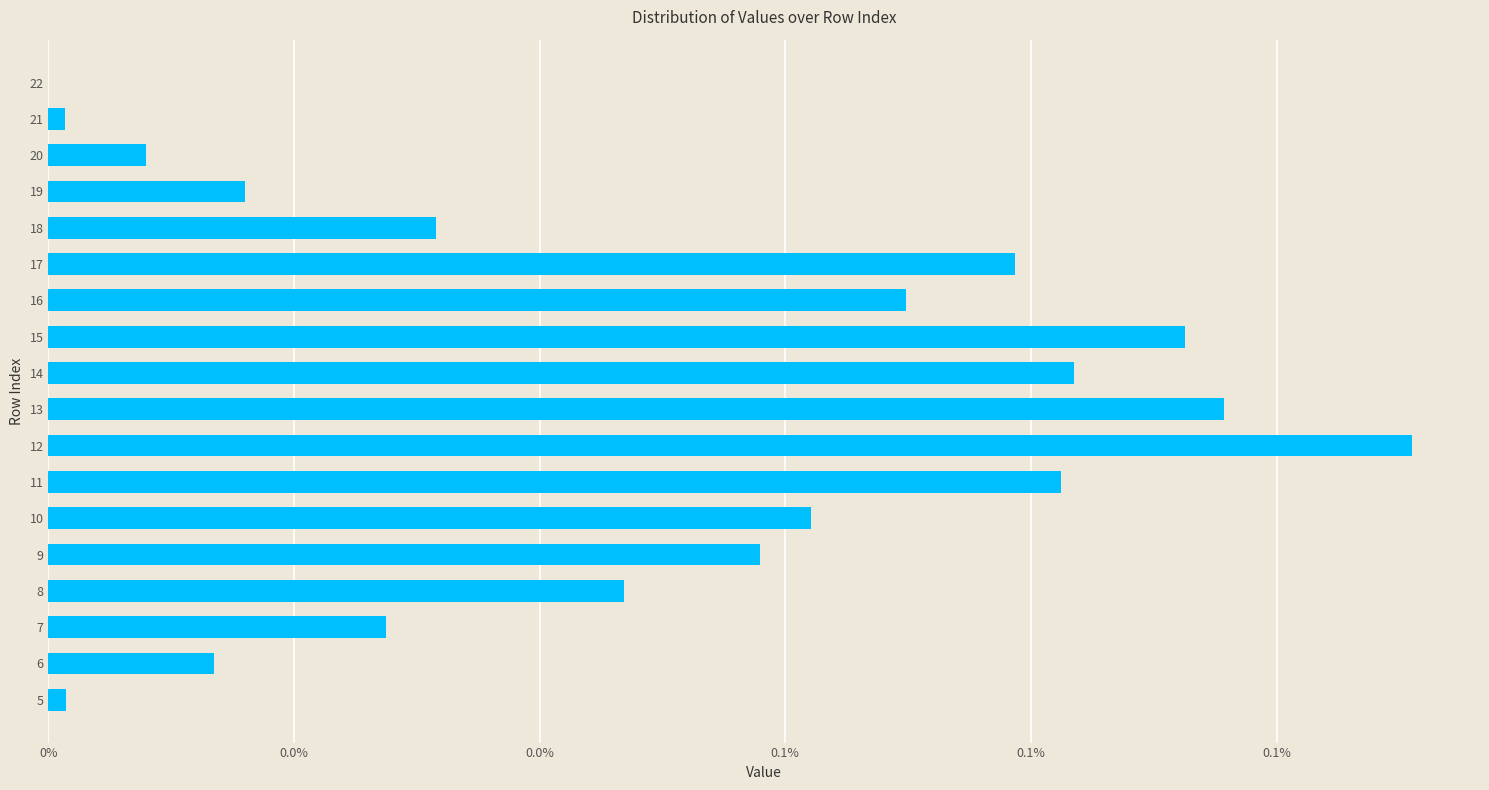

How many bars are there in total?

18